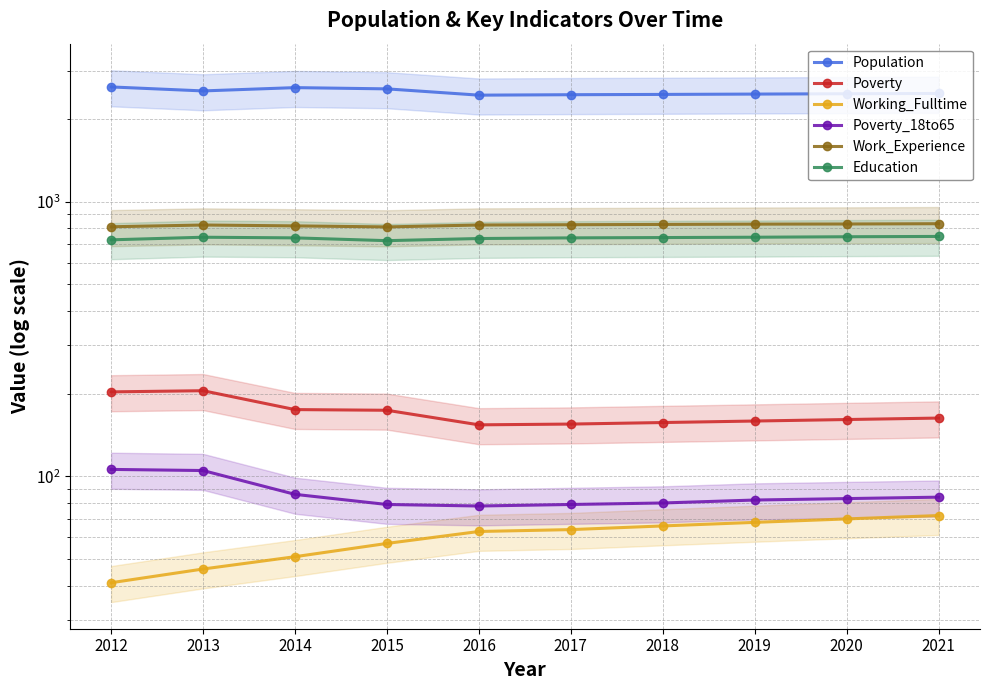

Reading left to right, what are all the values shown in this chart?

Population: 2012=2615	2013=2529	2014=2600	2015=2573	2016=2441	2017=2450	2018=2456	2019=2463	2020=2470	2021=2476
Poverty: 2012=203	2013=205	2014=175	2015=174	2016=154	2017=155	2018=157	2019=159	2020=161	2021=163
Working_Fulltime: 2012=41	2013=46	2014=51	2015=57	2016=63	2017=64	2018=66	2019=68	2020=70	2021=72
Poverty_18to65: 2012=106	2013=105	2014=86	2015=79	2016=78	2017=79	2018=80	2019=82	2020=83	2021=84
Work_Experience: 2012=810	2013=822	2014=816	2015=809	2016=822	2017=824	2018=826	2019=828	2020=829	2021=831
Education: 2012=726	2013=742	2014=738	2015=721	2016=734	2017=738	2018=740	2019=742	2020=745	2021=747